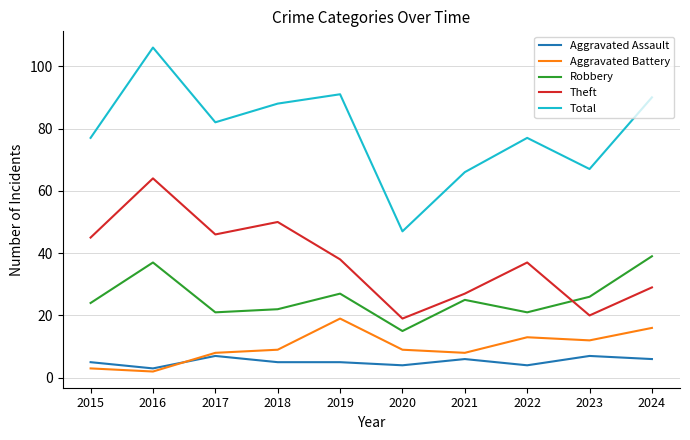

The Aggravated Battery series shows 2 at 2016. True or false?

True